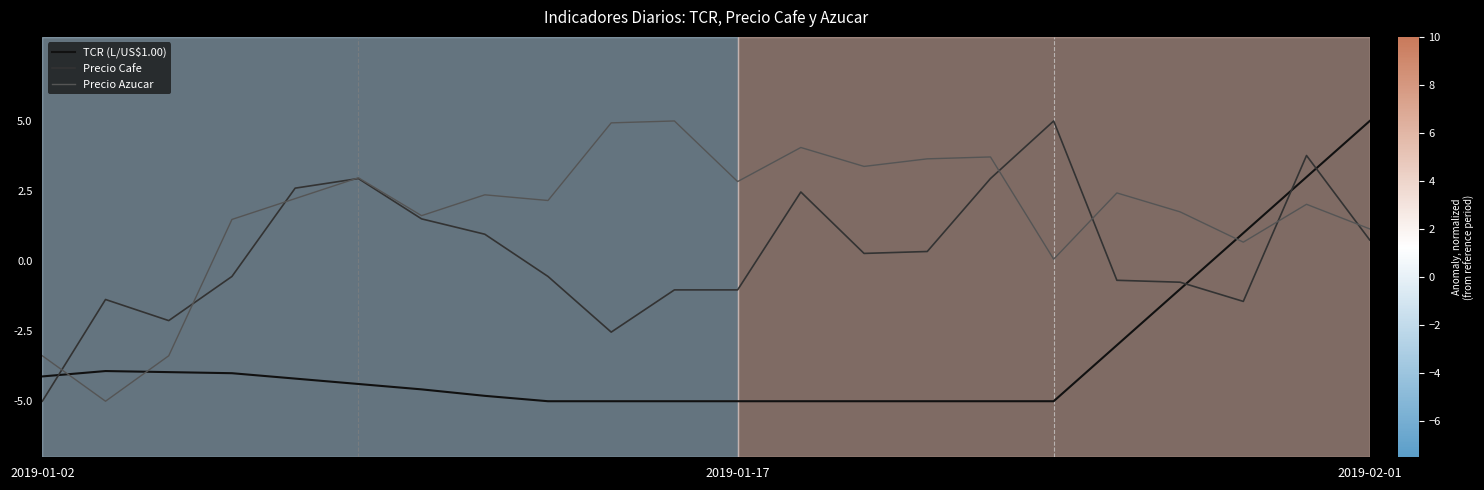

Rank the series by their average value, from lowest to highest.

TCR (L/US$1.00), Precio Cafe, Precio Azucar